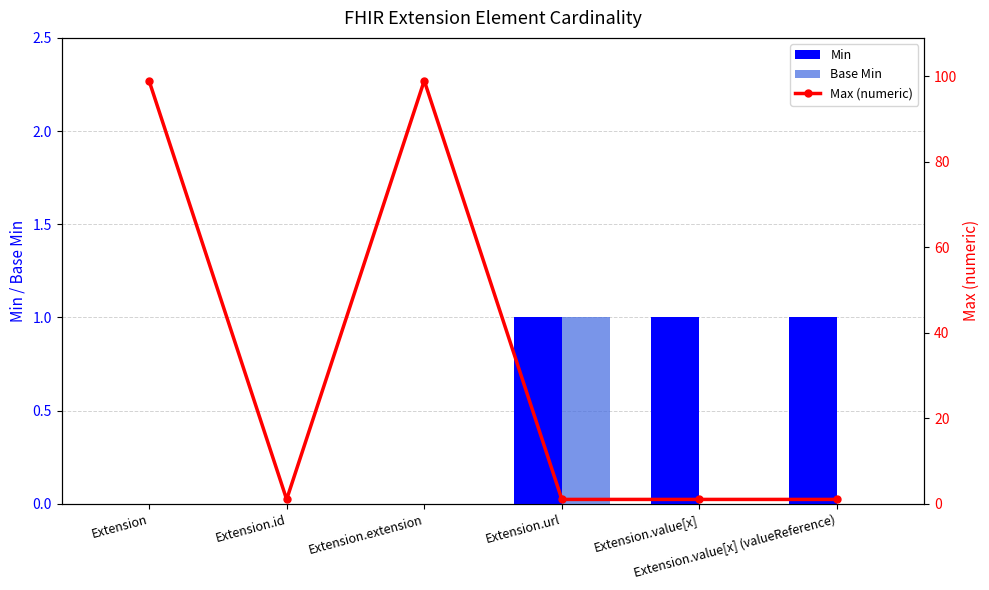

What is the value of the Max (numeric) bar at the 2nd from the left?

1